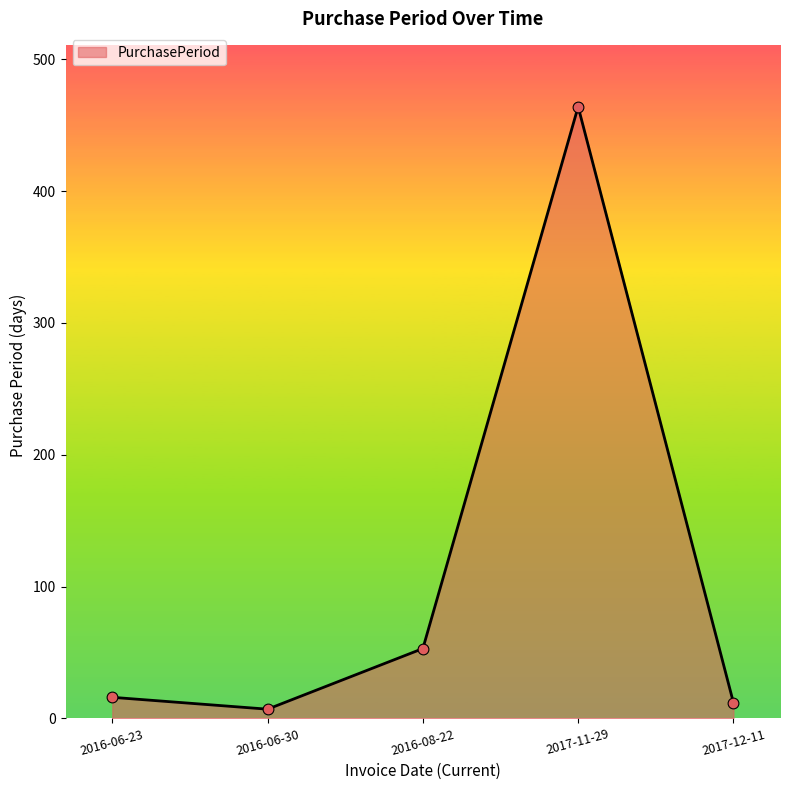

Which has a higher value, 2016-06-30 or 2017-11-29?

2017-11-29